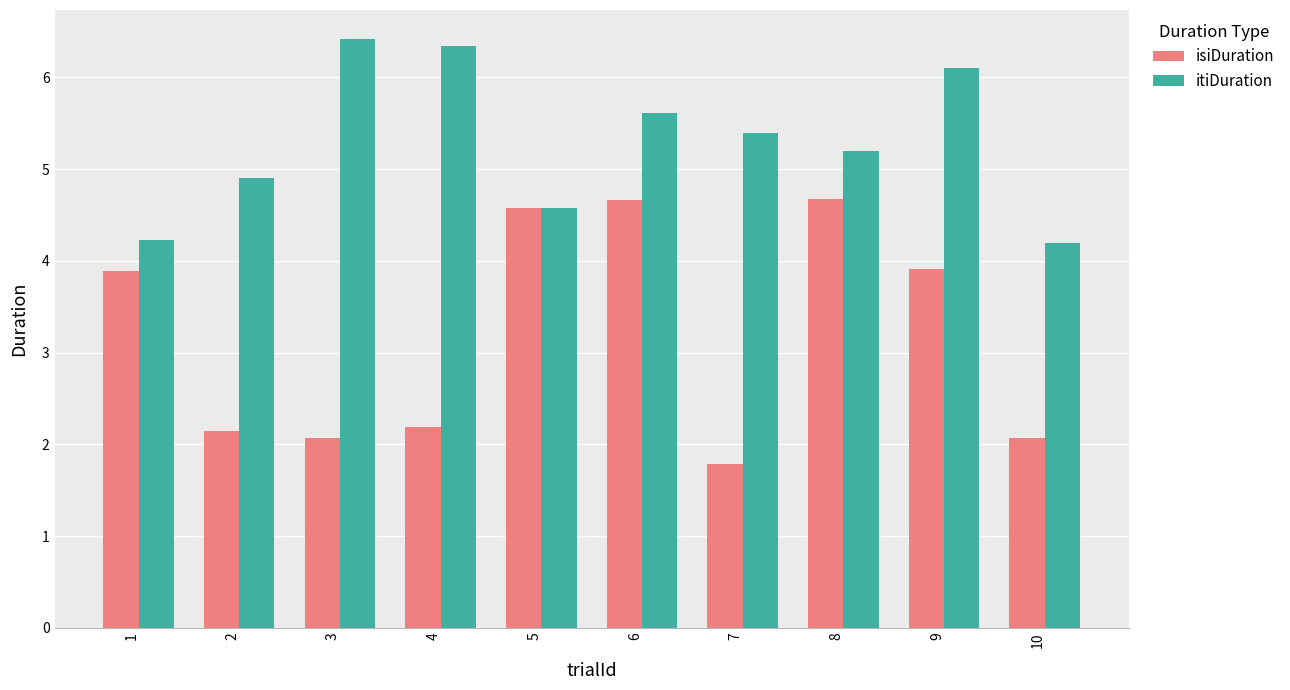

How many values in the isiDuration series exceed 3?

5